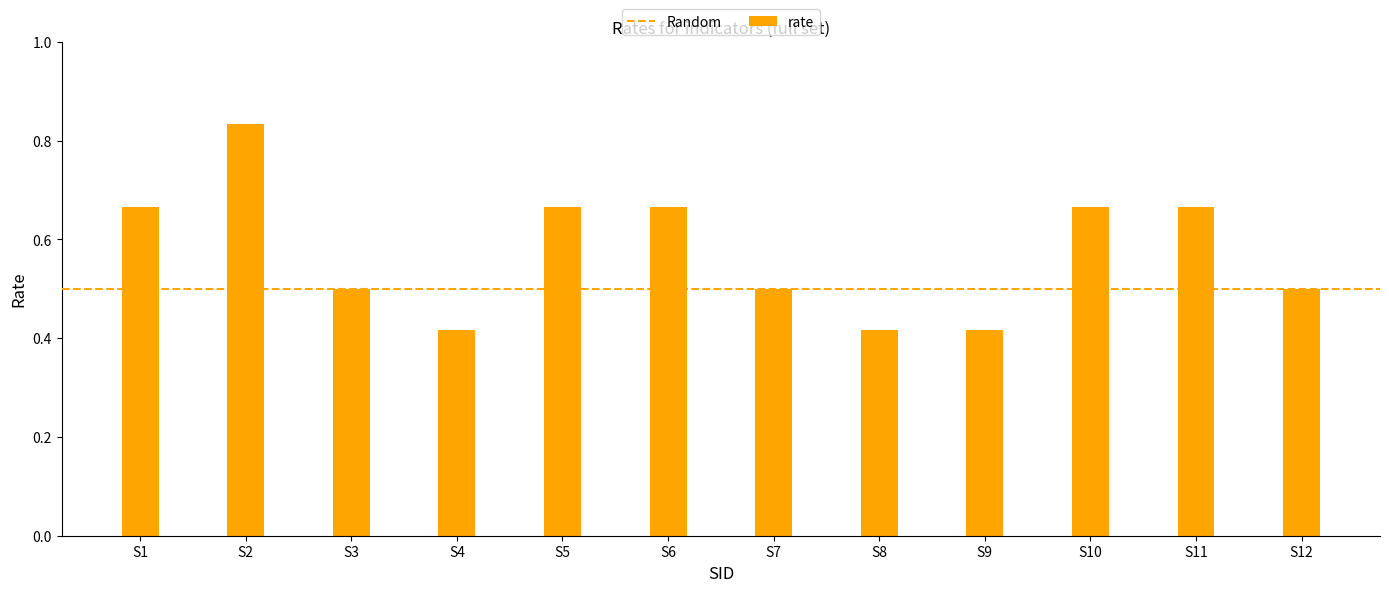

What value does the data have at S3?

0.5